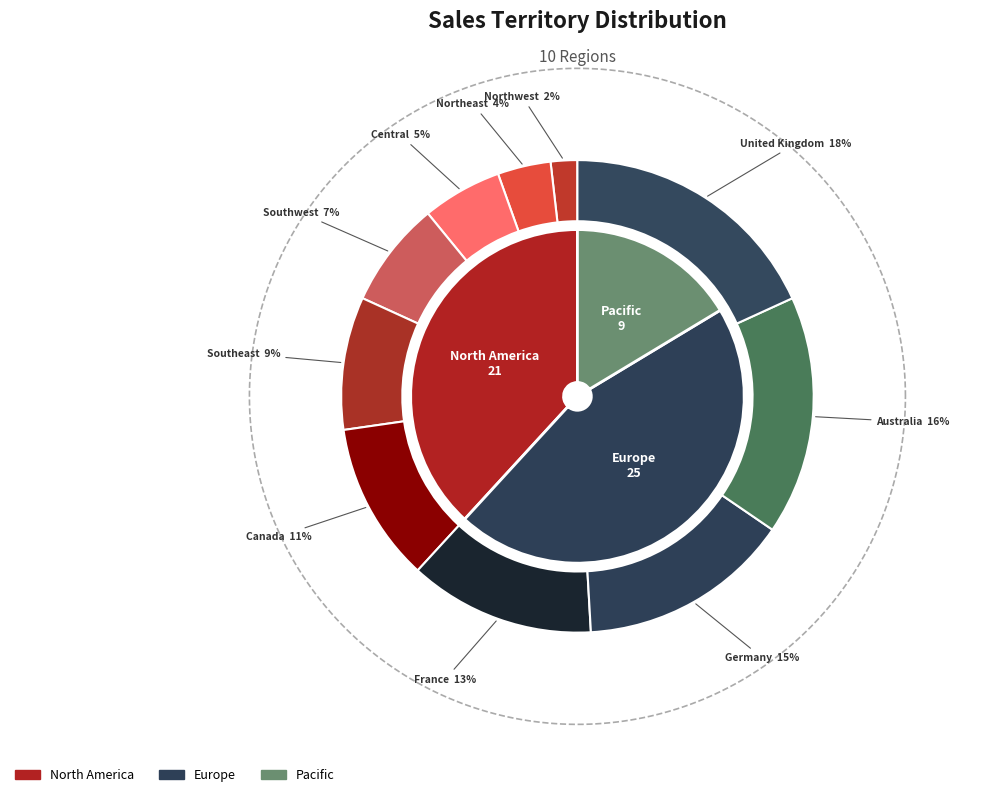

Does any single category account for the majority?

No